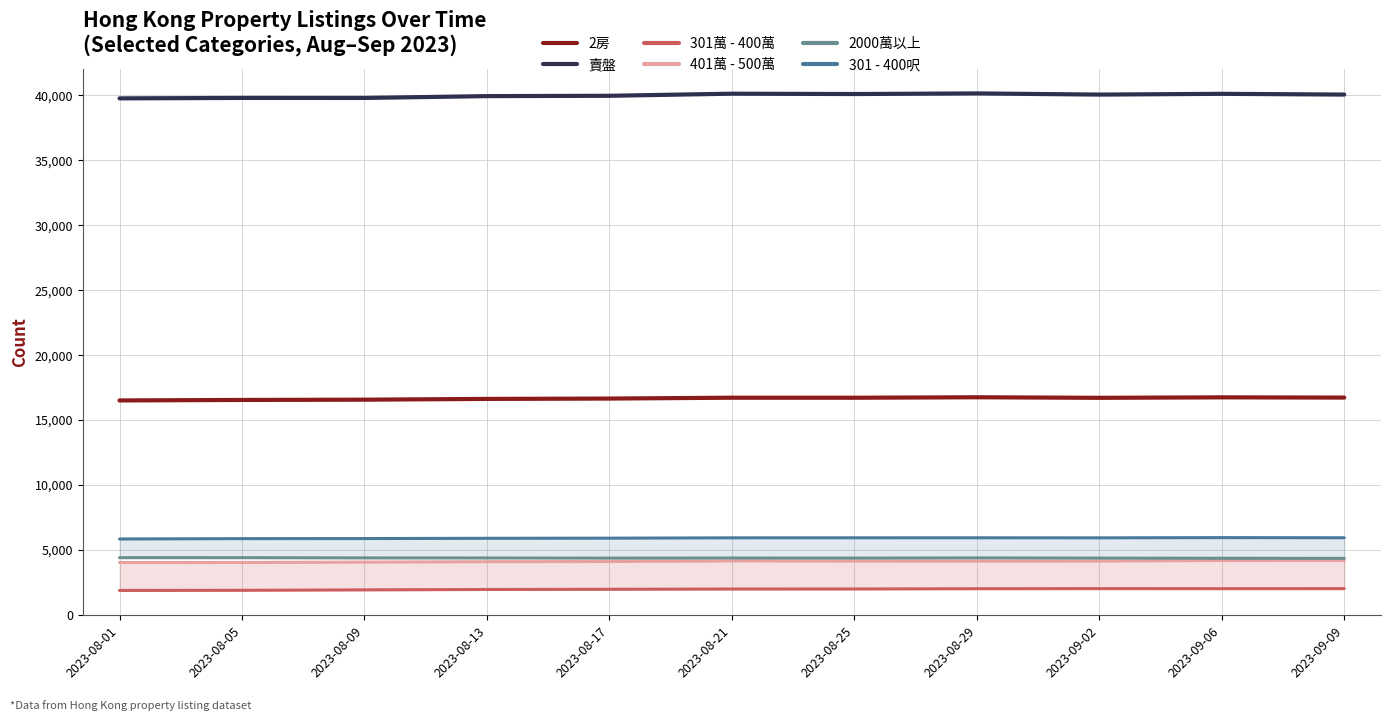

Reading right to left, transcribe all the data shown in this chart.

2房: 16734	16753	16717	16759	16723	16725	16660	16633	16574	16553	16515
賣盤: 40048	40106	40047	40137	40090	40116	39955	39930	39789	39790	39757
301萬 - 400萬: 2033	2032	2035	2028	2009	2005	1985	1970	1939	1907	1896
401萬 - 500萬: 4204	4201	4158	4156	4158	4168	4124	4108	4079	4049	4045
2000萬以上: 4365	4374	4385	4401	4385	4391	4383	4394	4399	4416	4417
301 - 400呎: 5950	5961	5944	5948	5947	5945	5919	5909	5888	5883	5857